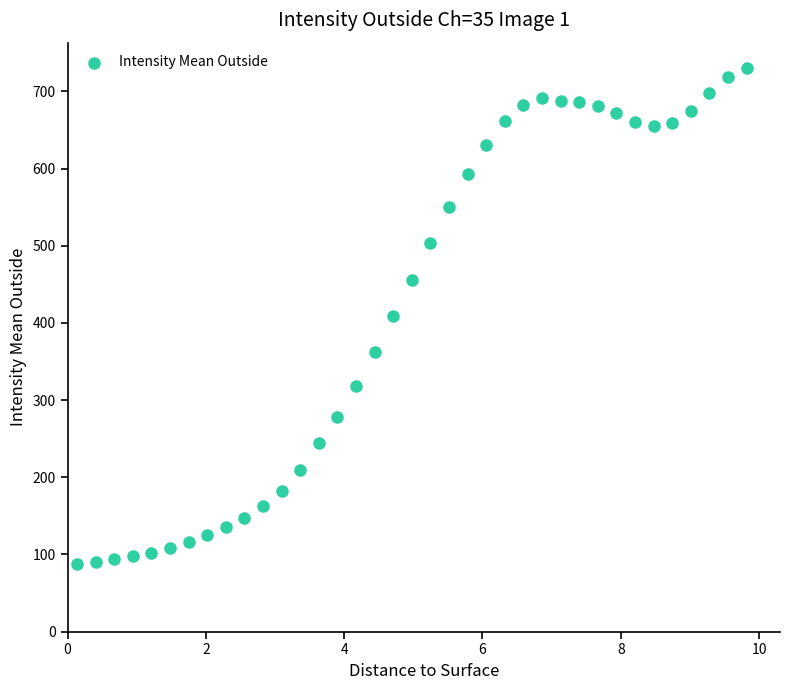

What is the range of Y values (max minus min)?

644.0